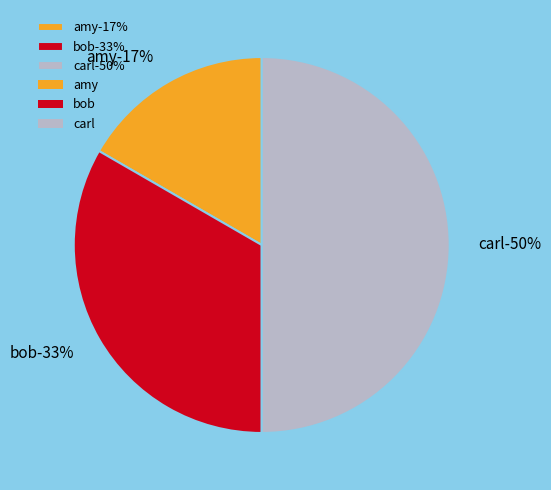

Does bob account for over 50% of the chart?

No